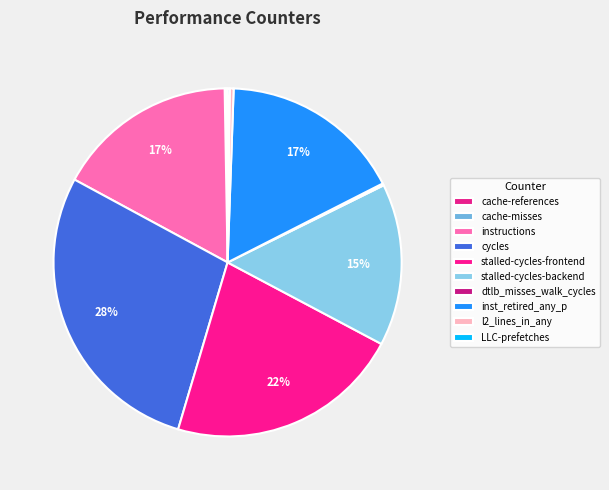

Rank the categories by value from lowest to highest.

cache-misses, cache-references, dtlb_misses_walk_cycles, LLC-prefetches, l2_lines_in_any, stalled-cycles-backend, instructions, inst_retired_any_p, stalled-cycles-frontend, cycles